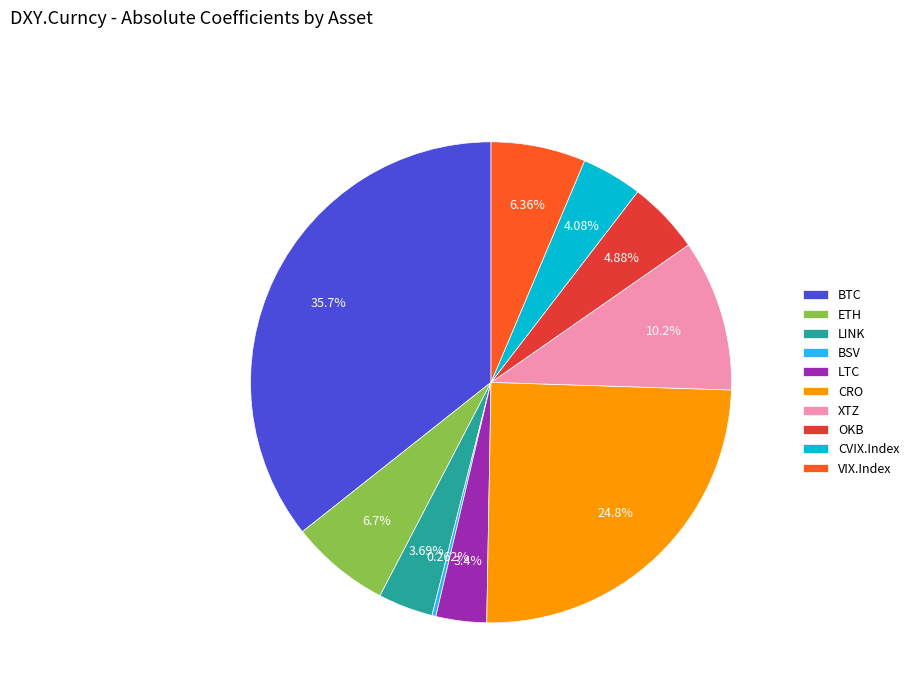

Is the sum of LINK and XTZ greater than half?

No